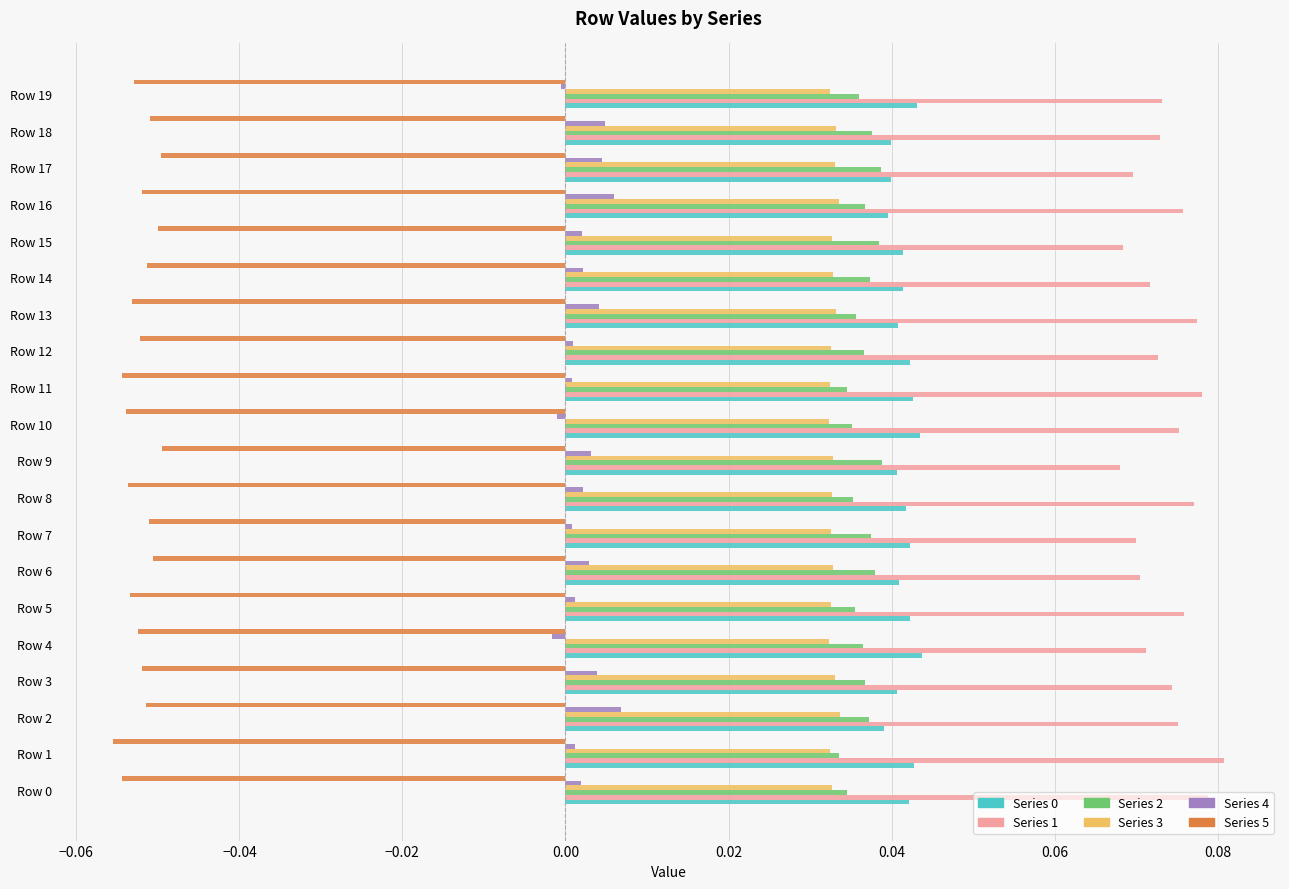

Which series has the largest total across all categories?

Series 1